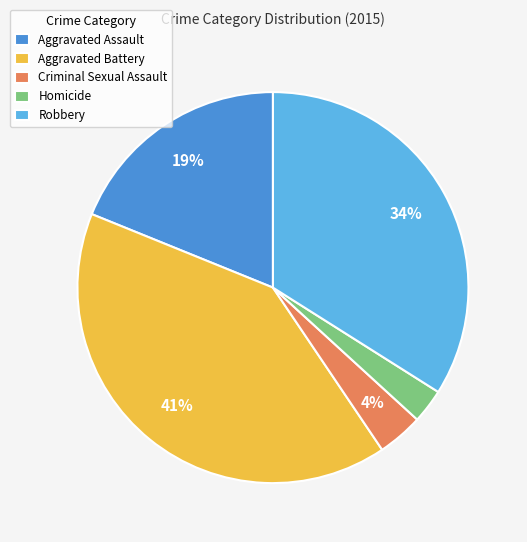

Which has a higher value, Aggravated Assault or Criminal Sexual Assault?

Aggravated Assault